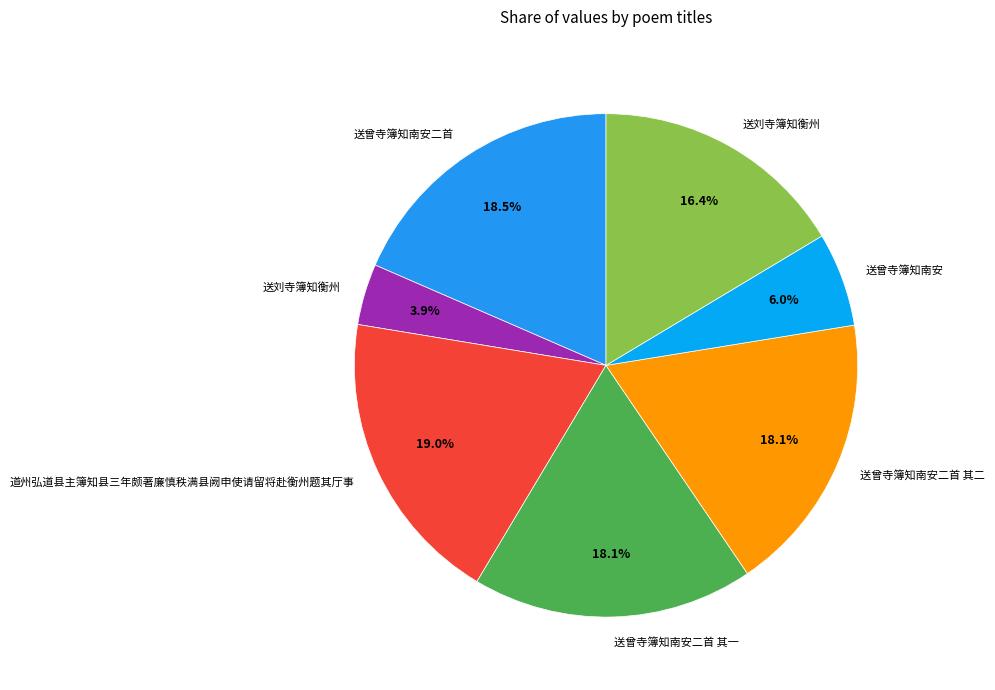

Does any single category account for the majority?

No